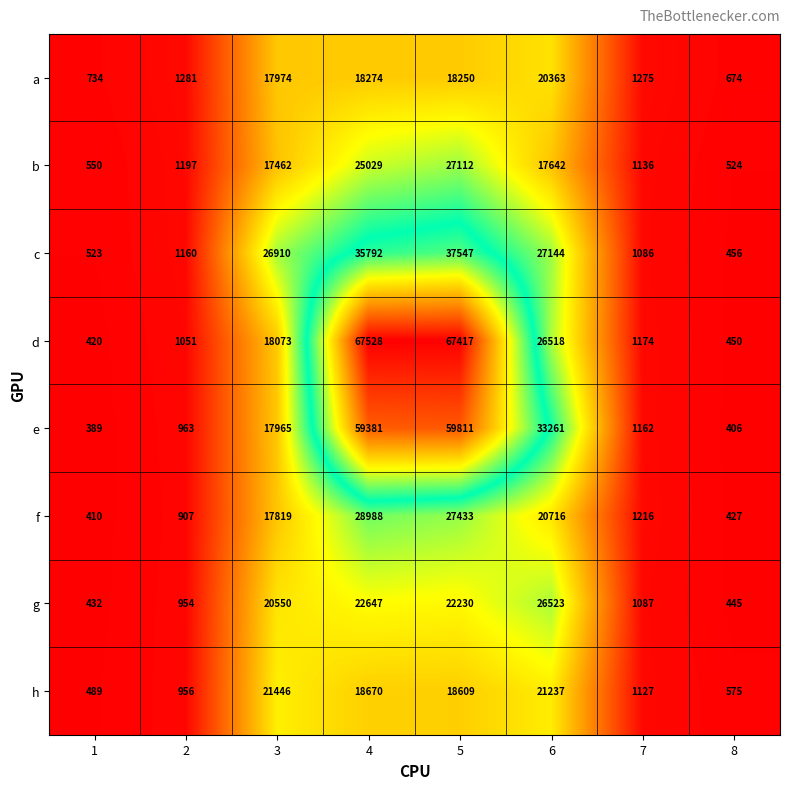

At 2, list the series in order from smallest to largest.

f, g, h, e, d, c, b, a